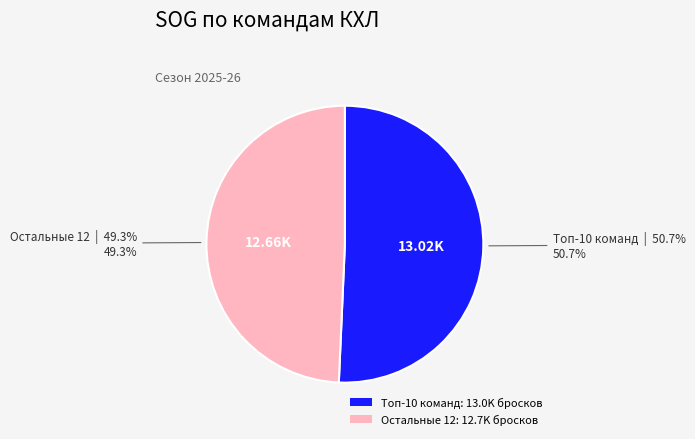

Does any single category account for the majority?

Yes